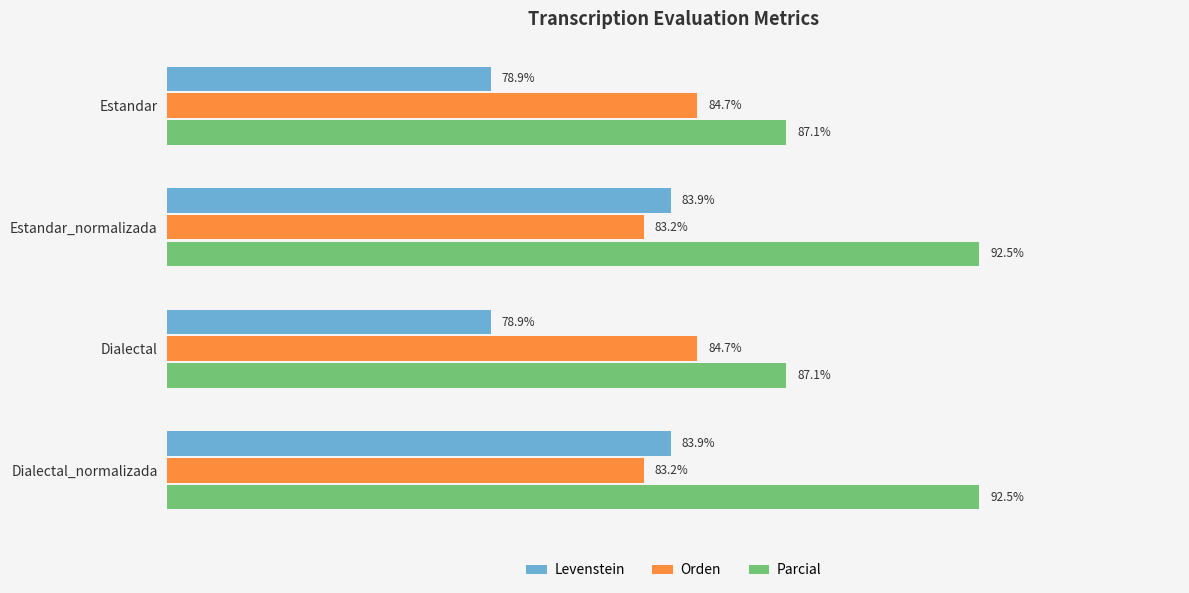

Rank the series by their maximum value, from highest to lowest.

Parcial, Orden, Levenstein